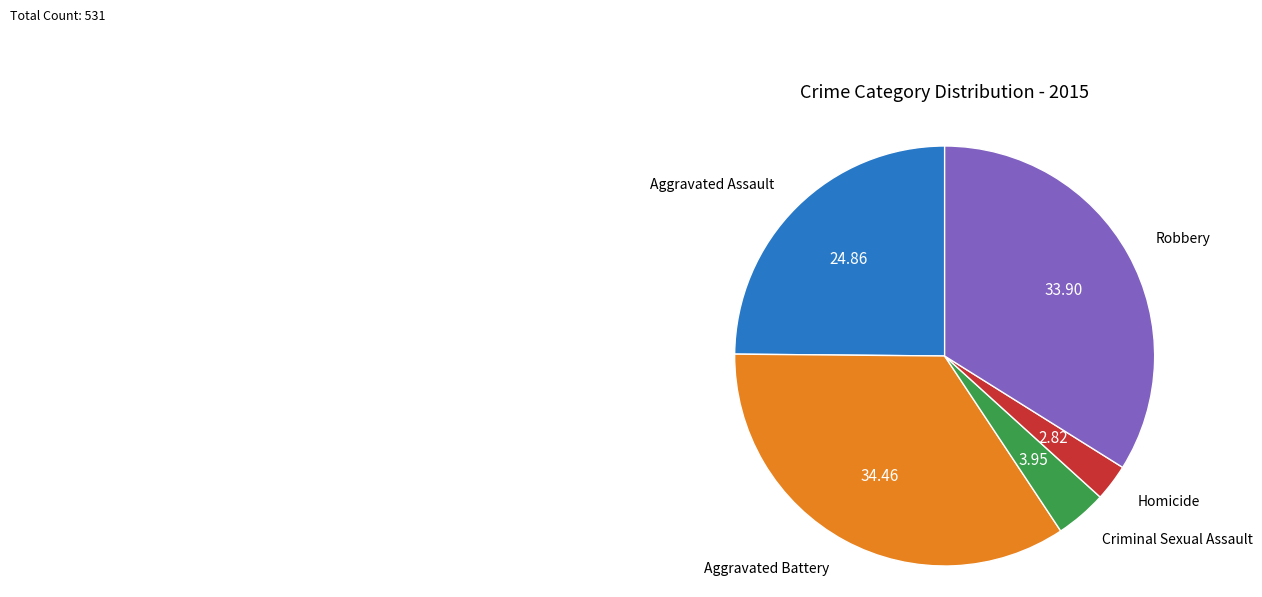

Is there a majority slice in this chart?

No